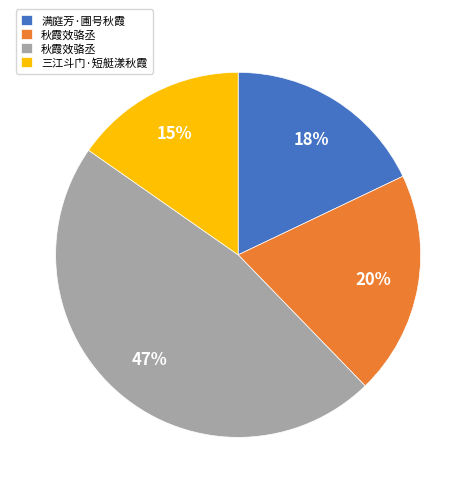

To the nearest percent, what is the average slice percentage?

25%